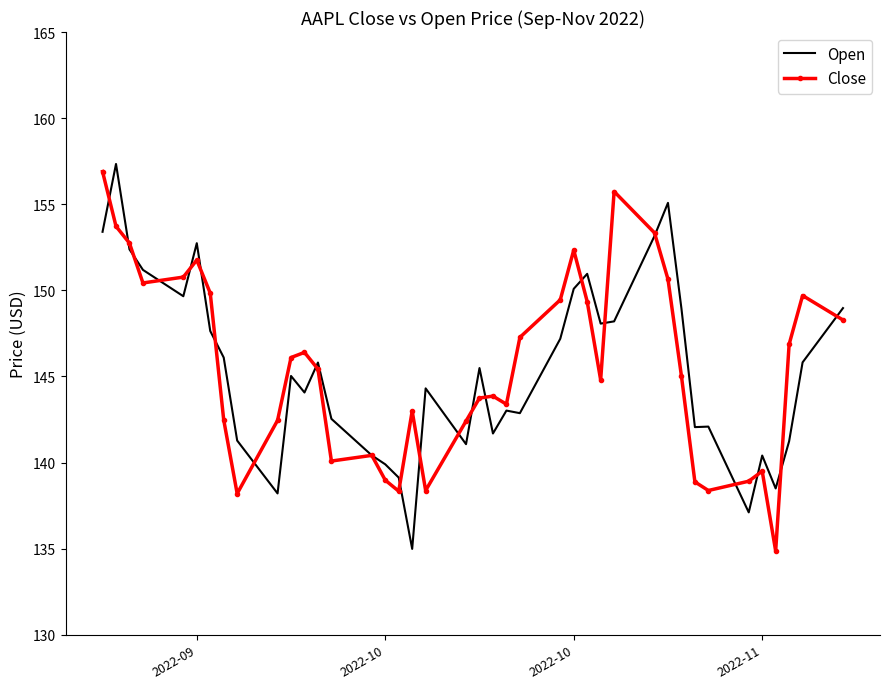

True or false: Open and Close intersect in this chart.

True